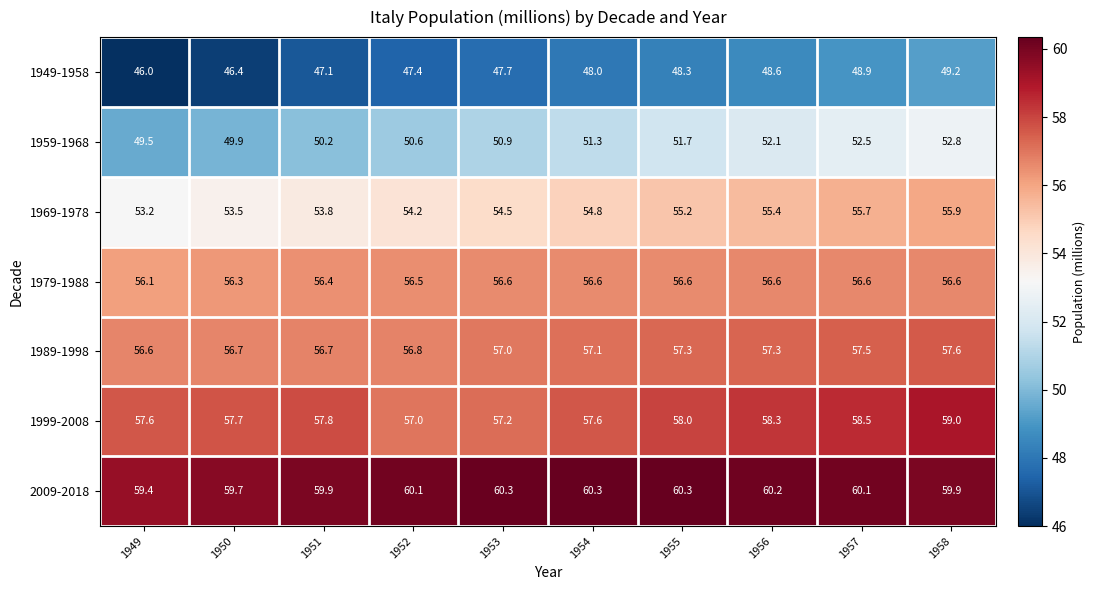

What value does the 1989-1998 series have at 1953?

57.0